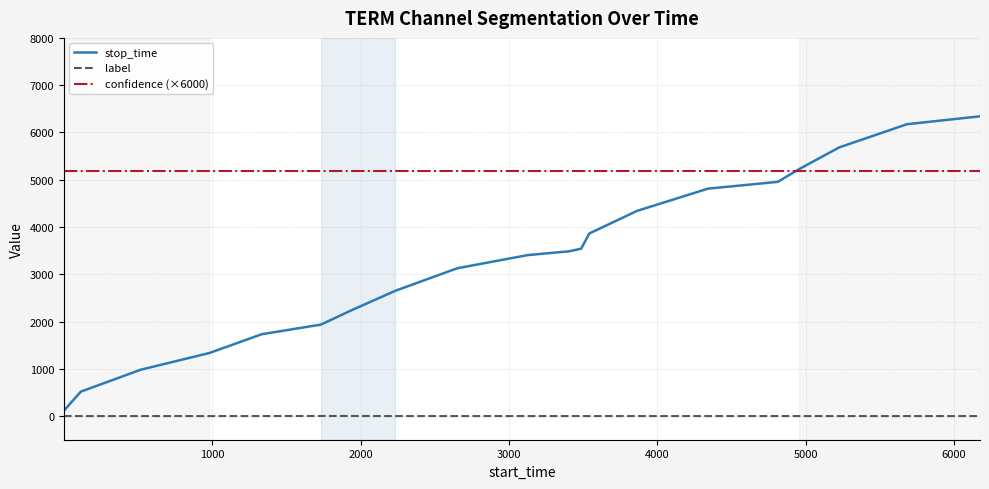

True or false: stop_time and label intersect in this chart.

False